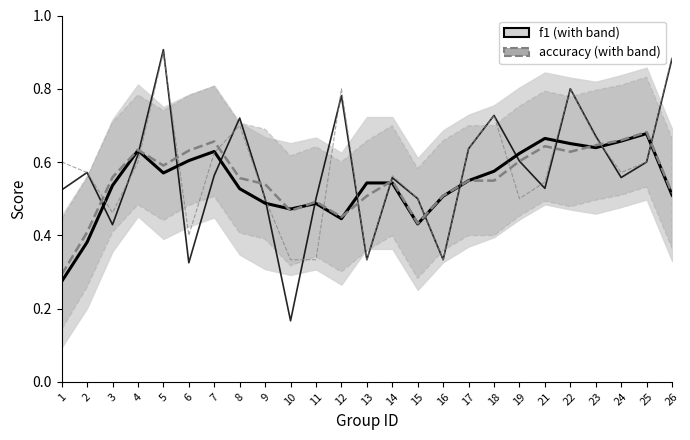

What is the total value across all series at 5?

1.2